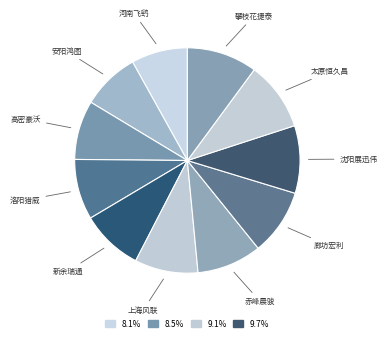

Is the sum of 安阳鸿图 and 沈阳展迅伟 greater than half?

No